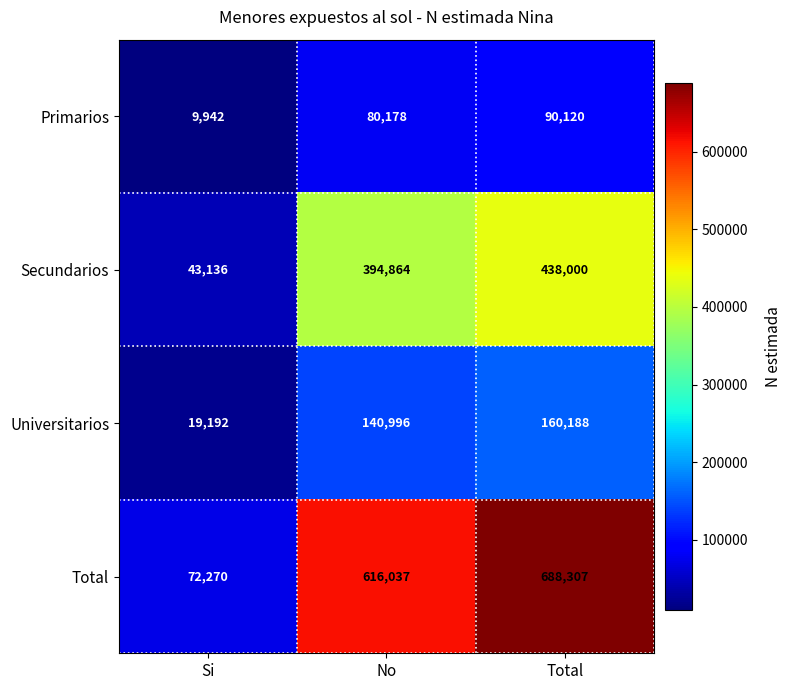

Rank the series by their maximum value, from lowest to highest.

Primarios, Universitarios, Secundarios, Total